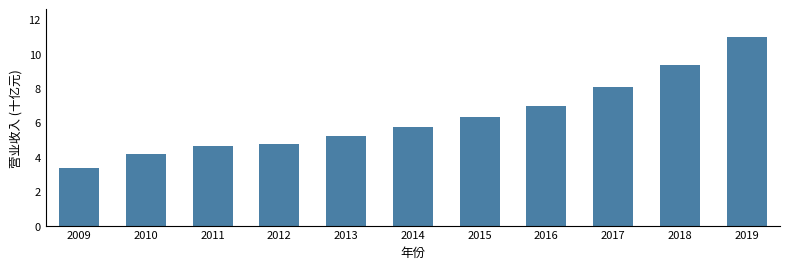

Reading left to right, what are all the values shown in this chart?

2009=3.3	2010=4.2	2011=4.6	2012=4.7	2013=5.2	2014=5.8	2015=6.3	2016=7.0	2017=8.1	2018=9.3	2019=10.9